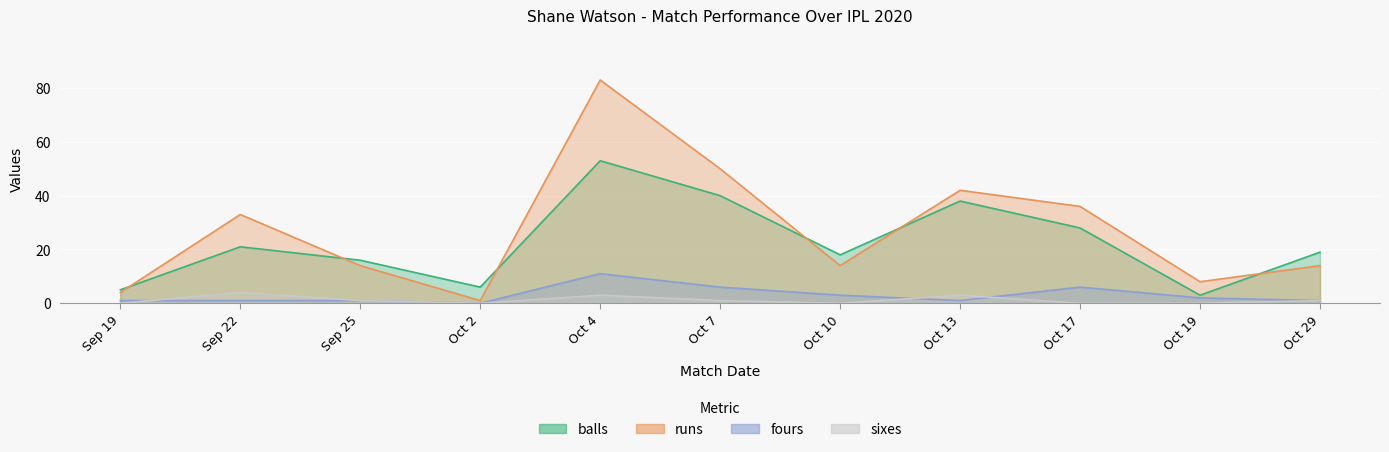

Rank the categories by sixes value from lowest to highest.

Sep 19, Oct 2, Oct 10, Oct 17, Oct 19, Sep 25, Oct 7, Oct 29, Oct 4, Oct 13, Sep 22